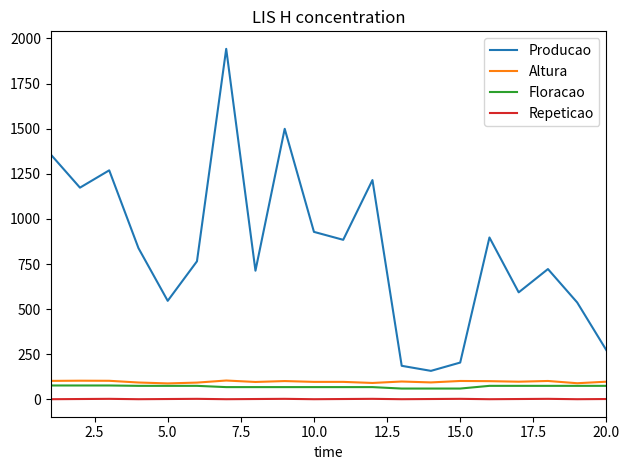

Which series has the largest range (max minus min)?

Producao